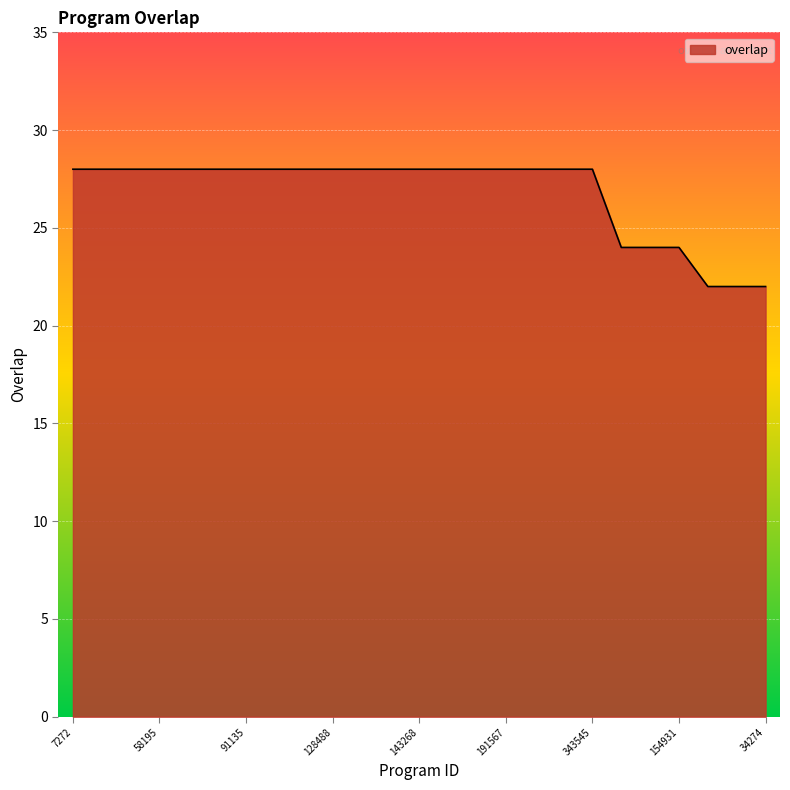

What is the smallest value displayed?

22